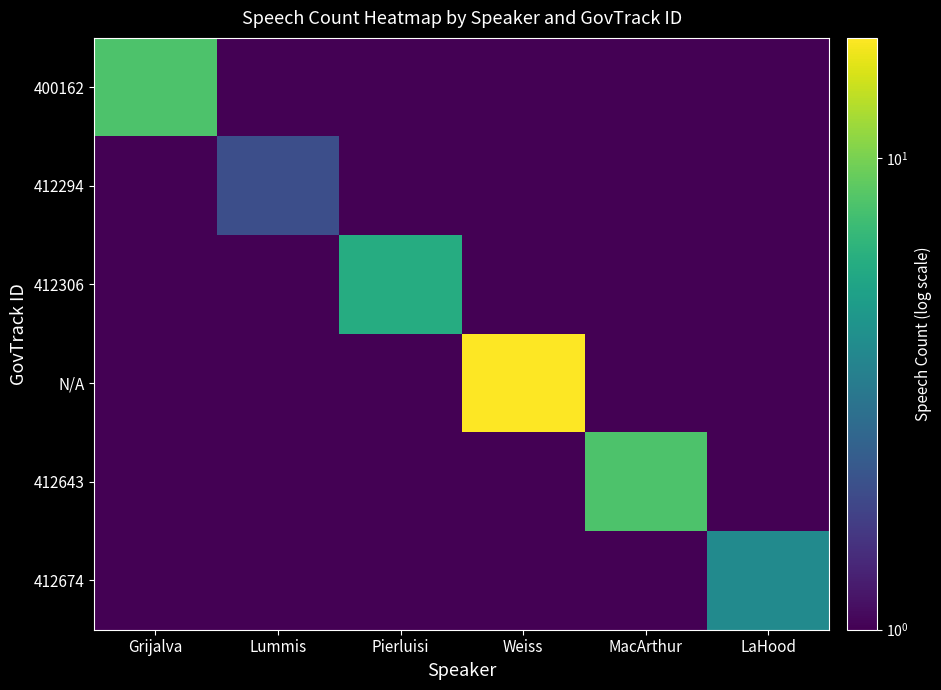

Reading right to left, extract all data points from this chart.

400162: LaHood=1	MacArthur=1	Weiss=1	Pierluisi=1	Lummis=1	Grijalva=8
412294: LaHood=1	MacArthur=1	Weiss=1	Pierluisi=1	Lummis=2	Grijalva=1
412306: LaHood=1	MacArthur=1	Weiss=1	Pierluisi=6	Lummis=1	Grijalva=1
N/A: LaHood=1	MacArthur=1	Weiss=18	Pierluisi=1	Lummis=1	Grijalva=1
412643: LaHood=1	MacArthur=8	Weiss=1	Pierluisi=1	Lummis=1	Grijalva=1
412674: LaHood=4	MacArthur=1	Weiss=1	Pierluisi=1	Lummis=1	Grijalva=1